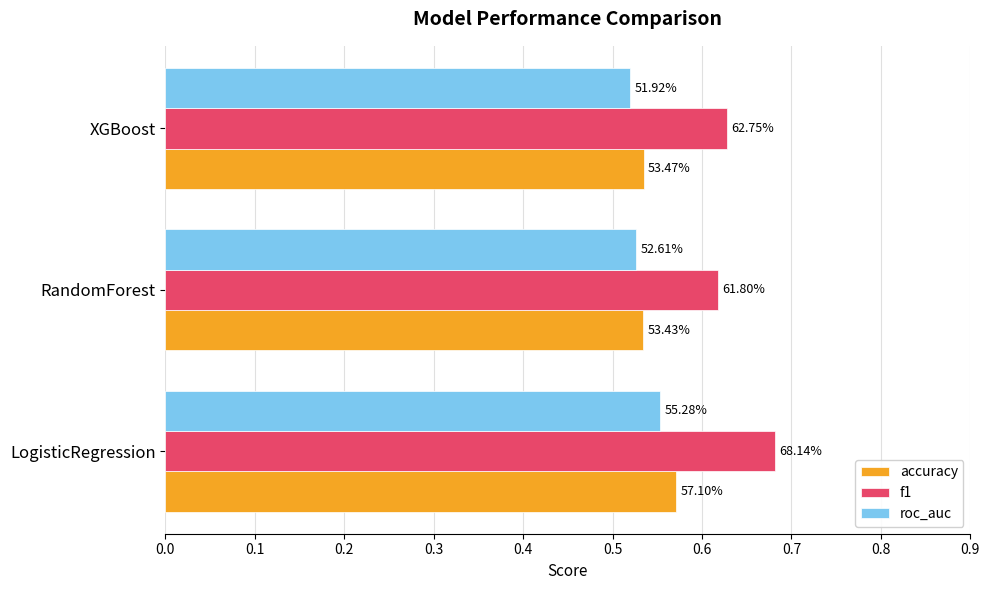

What are all the series names shown in the legend?

accuracy, f1, roc_auc